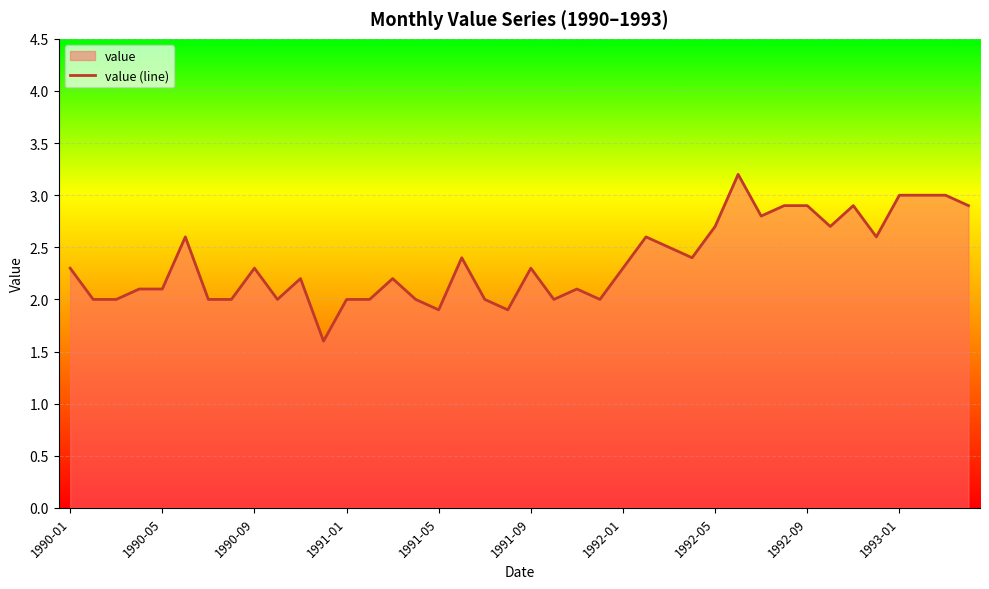

How many points are lower than both their immediate neighbors (excluding endpoints)?

10